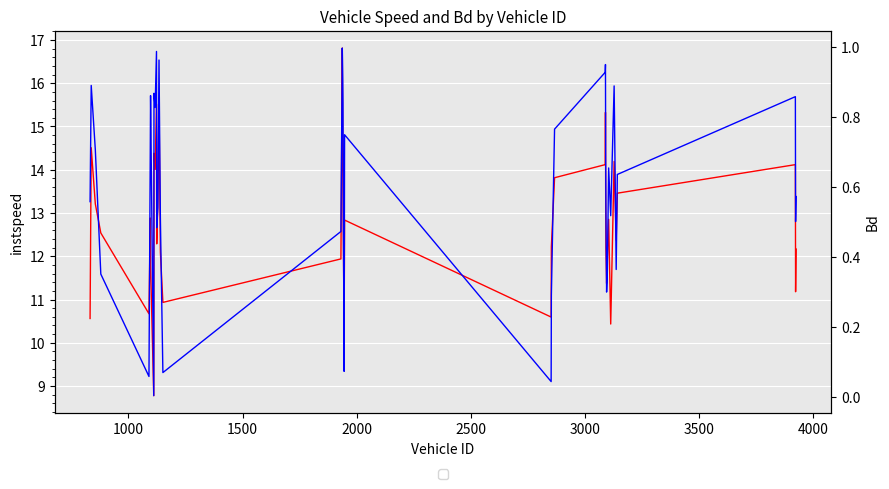

How many interior local valleys does the instspeed series have?

11